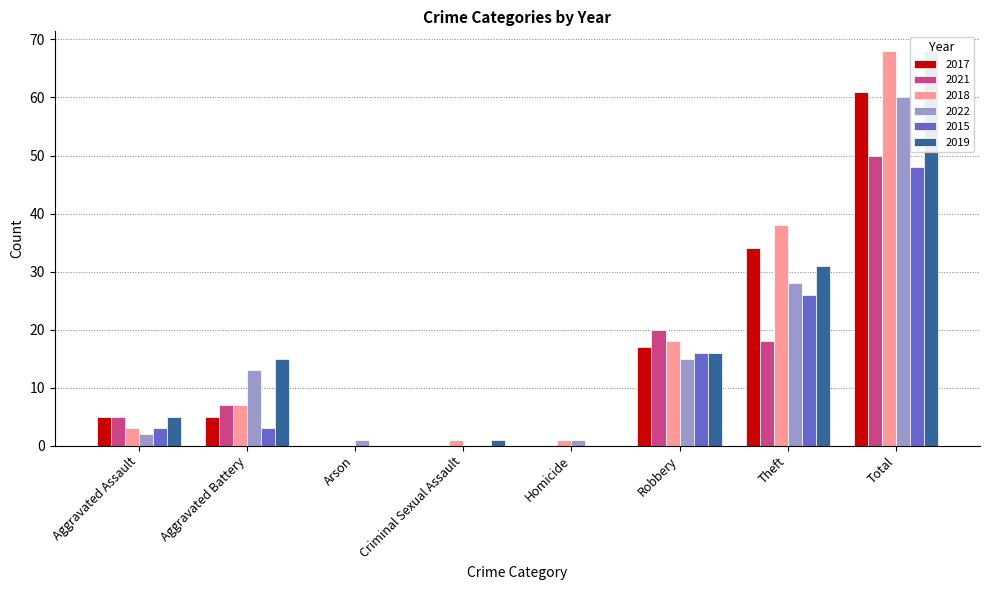

How many bars are there in total?

48